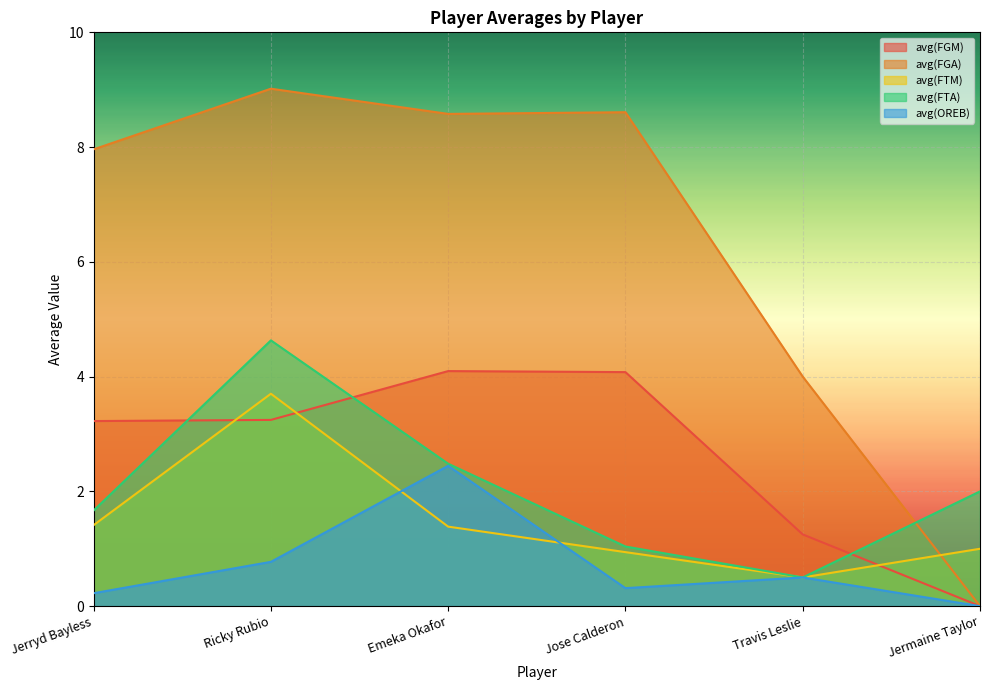

True or false: avg(FGM) has more than 2 points higher than both neighbors.

False